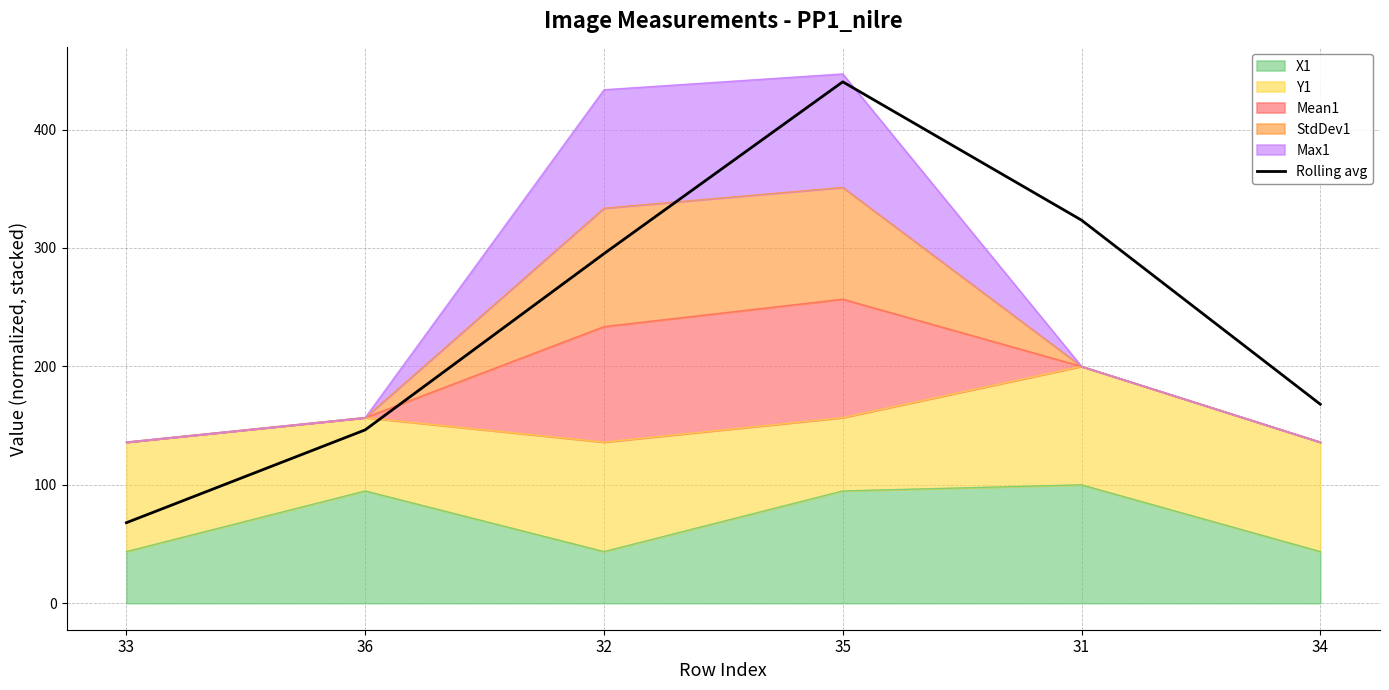

Approximately how many times larger is the value at 36 compared to 32?

0.5